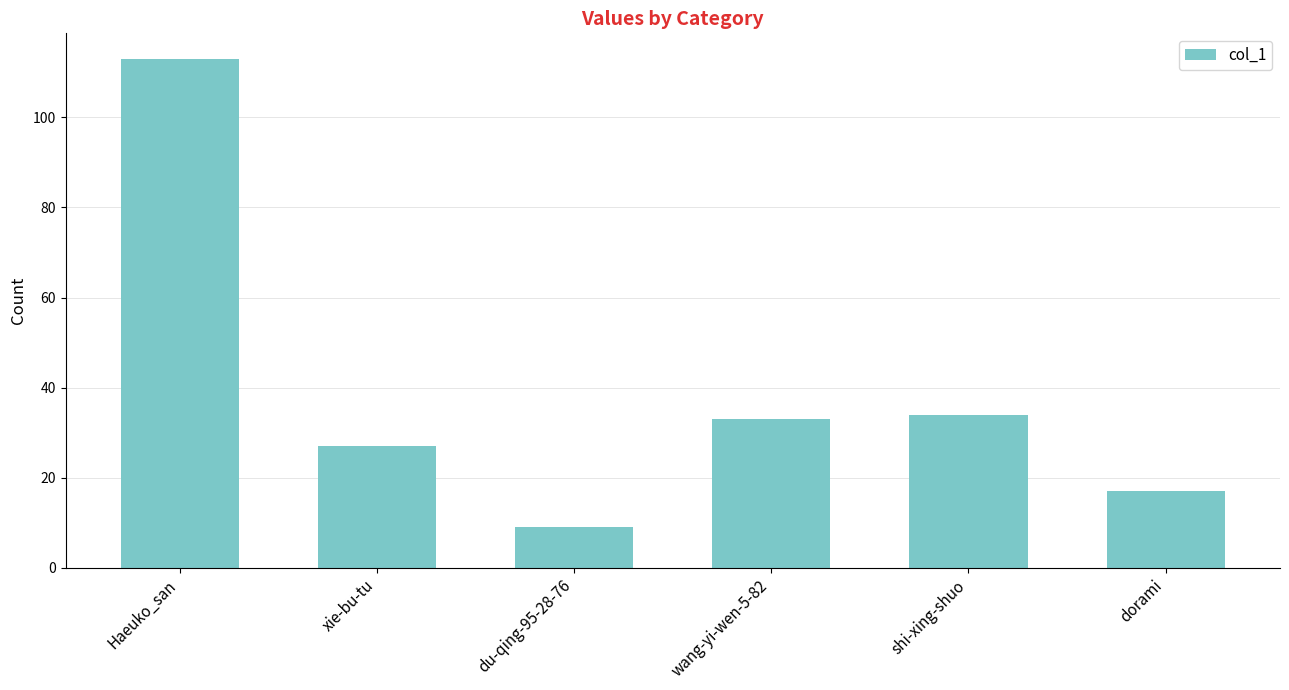

Rank the categories by value from lowest to highest.

du-qing-95-28-76, dorami, xie-bu-tu, wang-yi-wen-5-82, shi-xing-shuo, Haeuko_san